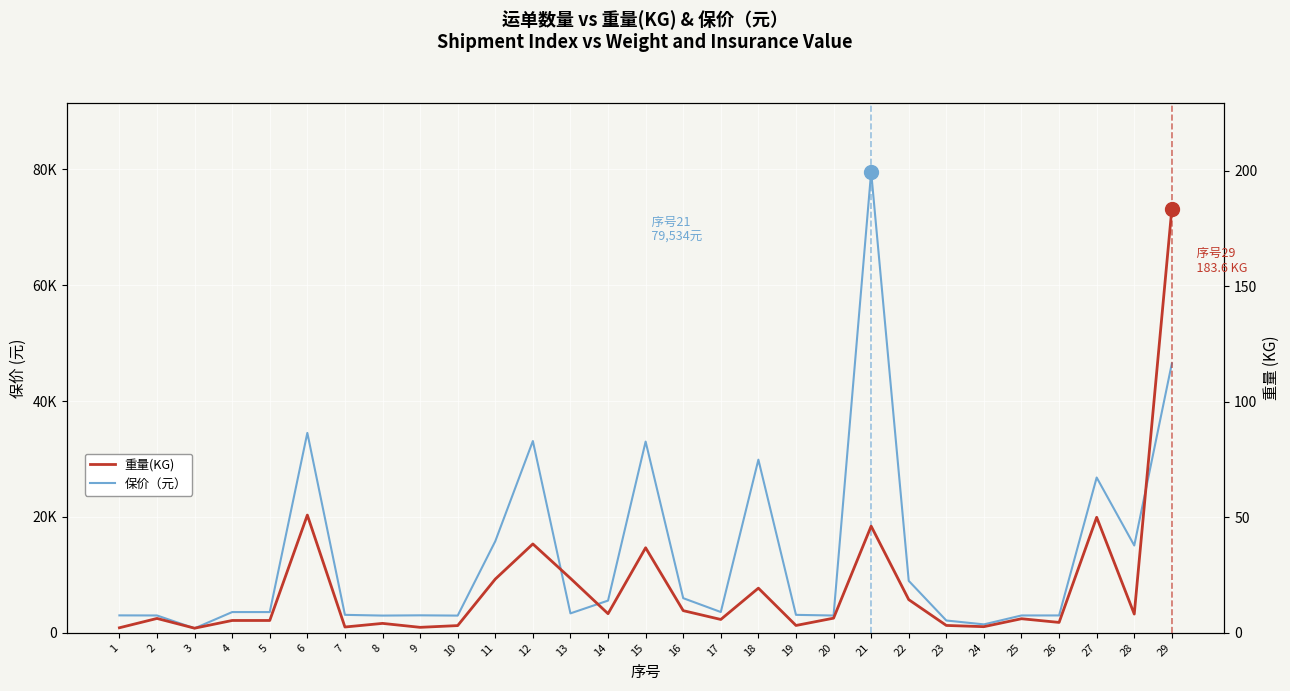

How many interior local peaks does the 重量(KG) series have?

9